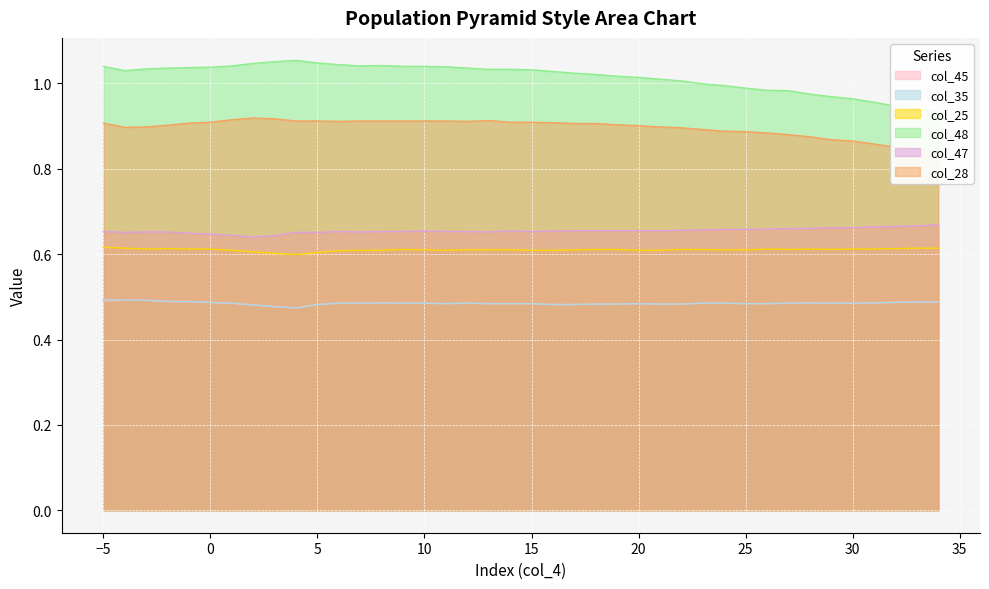

At which label does col_48 first exceed 1?

-5